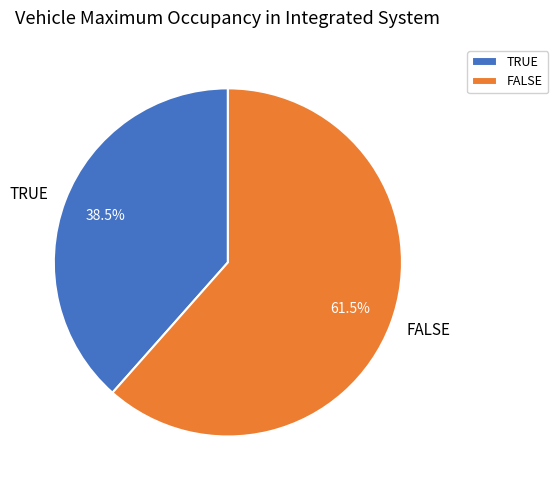

Rank the categories by value from highest to lowest.

FALSE, TRUE